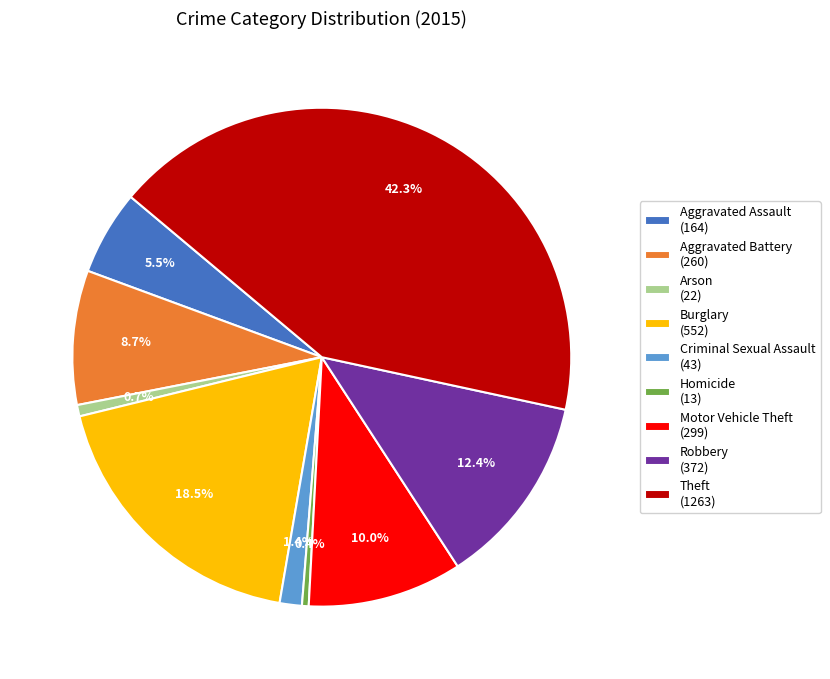

Does any single category account for the majority?

No